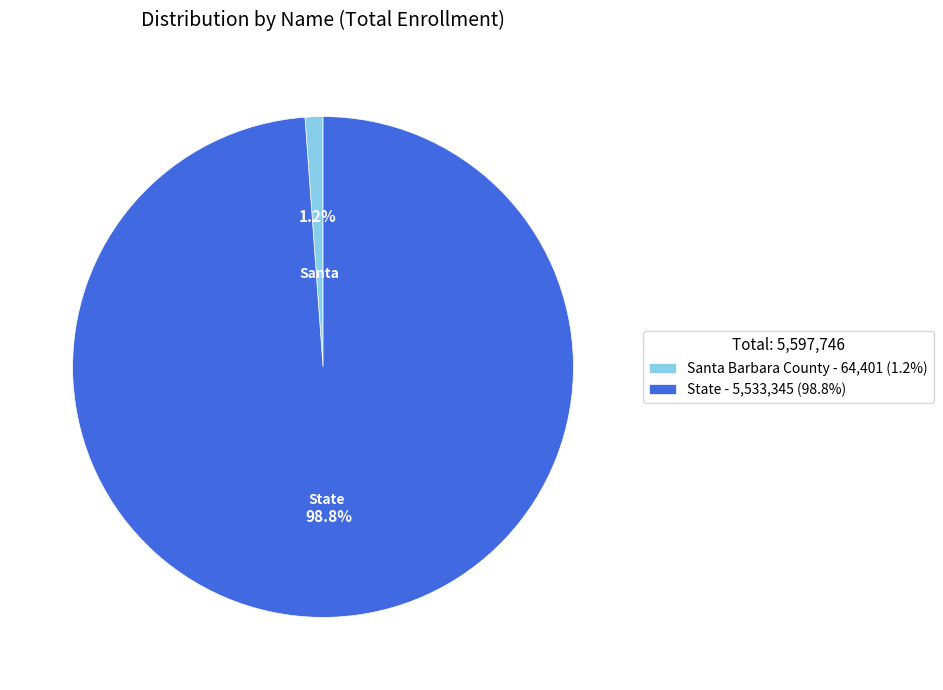

What is the largest slice in the pie chart?

State